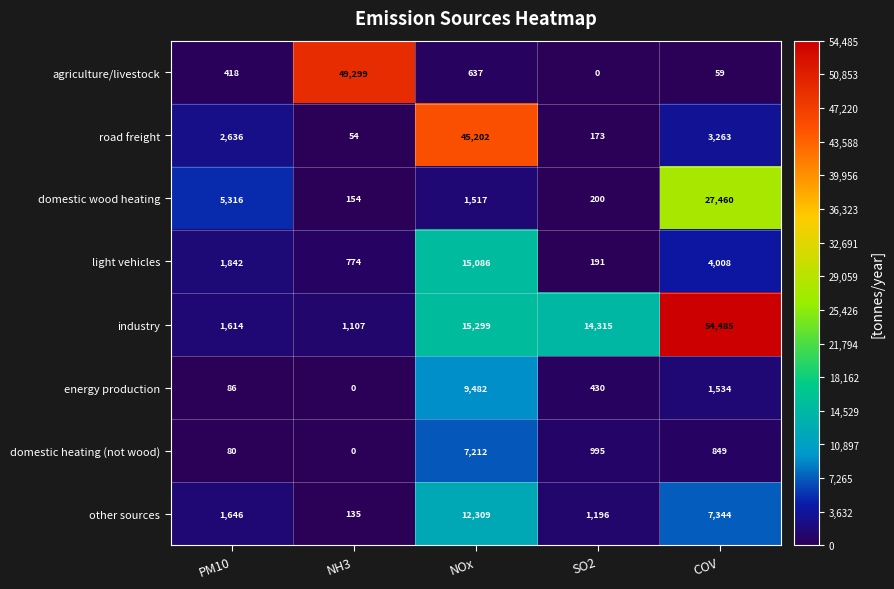

At COV, list the series in order from smallest to largest.

agriculture/livestock, domestic heating (not wood), energy production, road freight, light vehicles, other sources, domestic wood heating, industry